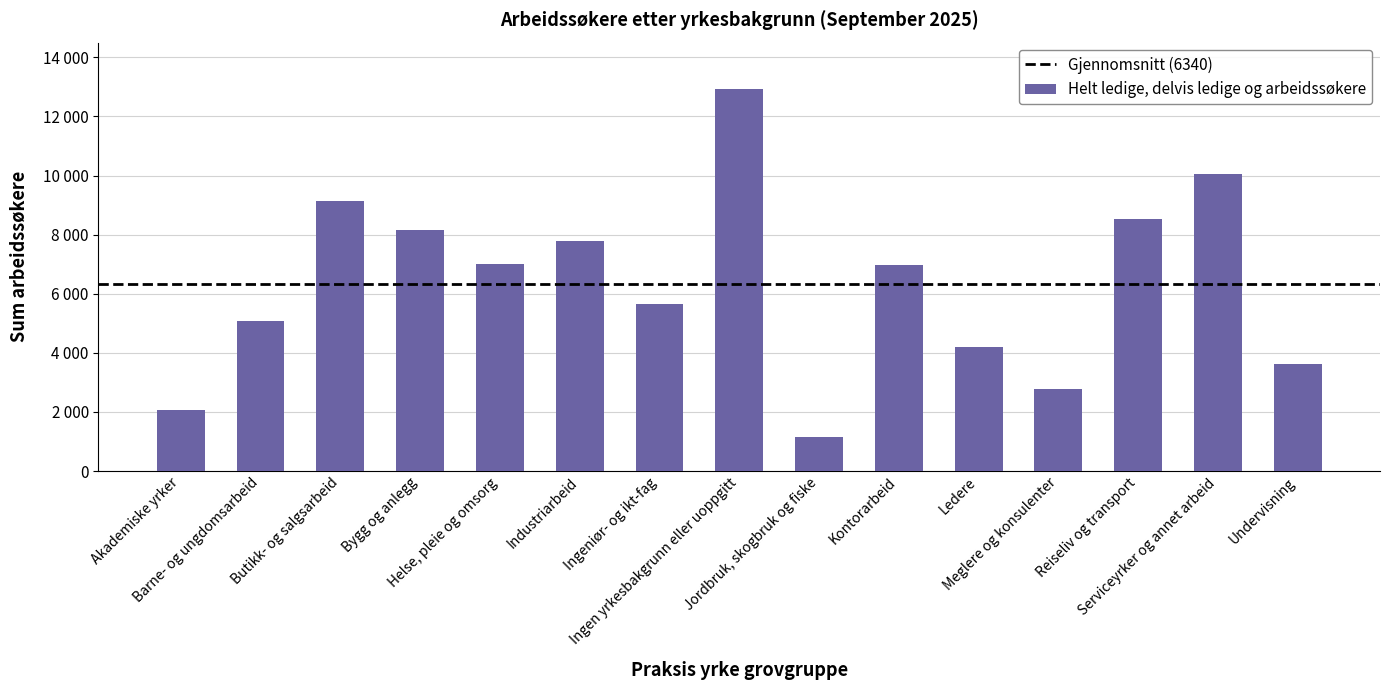

Does the chart contain stacked bars?

No